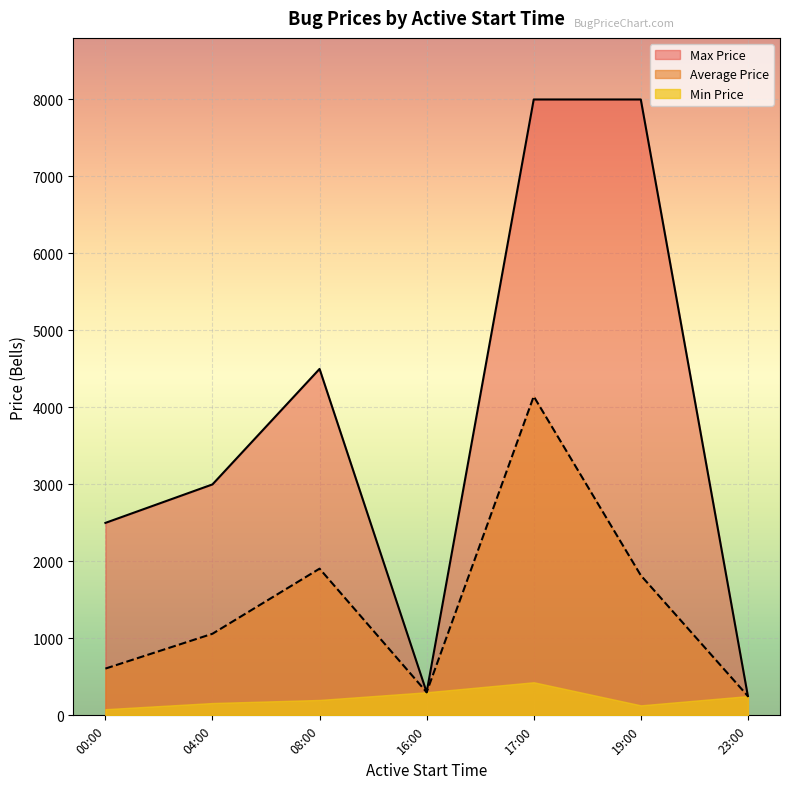

At 19:00, list the series in order from smallest to largest.

Min Price, Average Price, Max Price